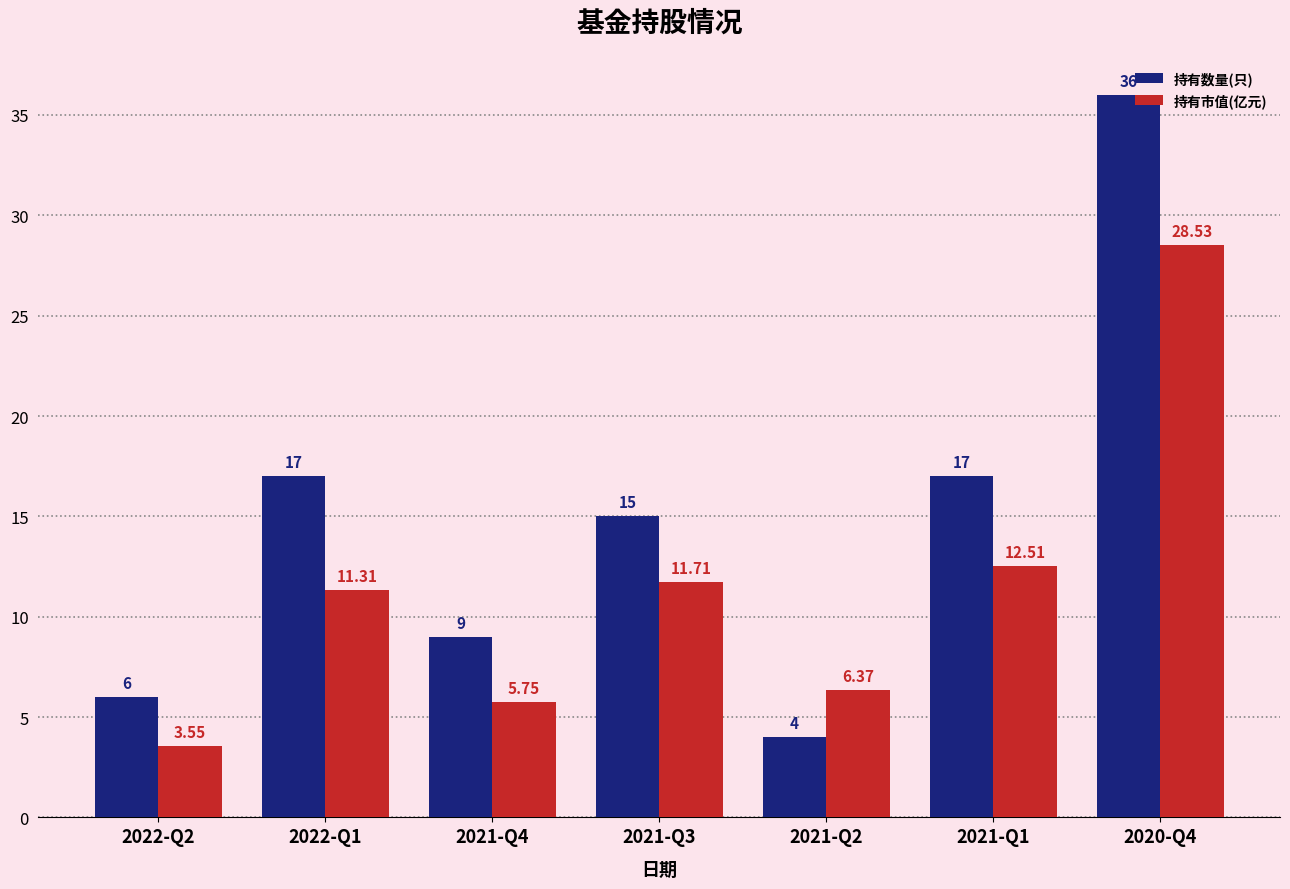

Rank the series by their average value, from lowest to highest.

持有市值(亿元), 持有数量(只)